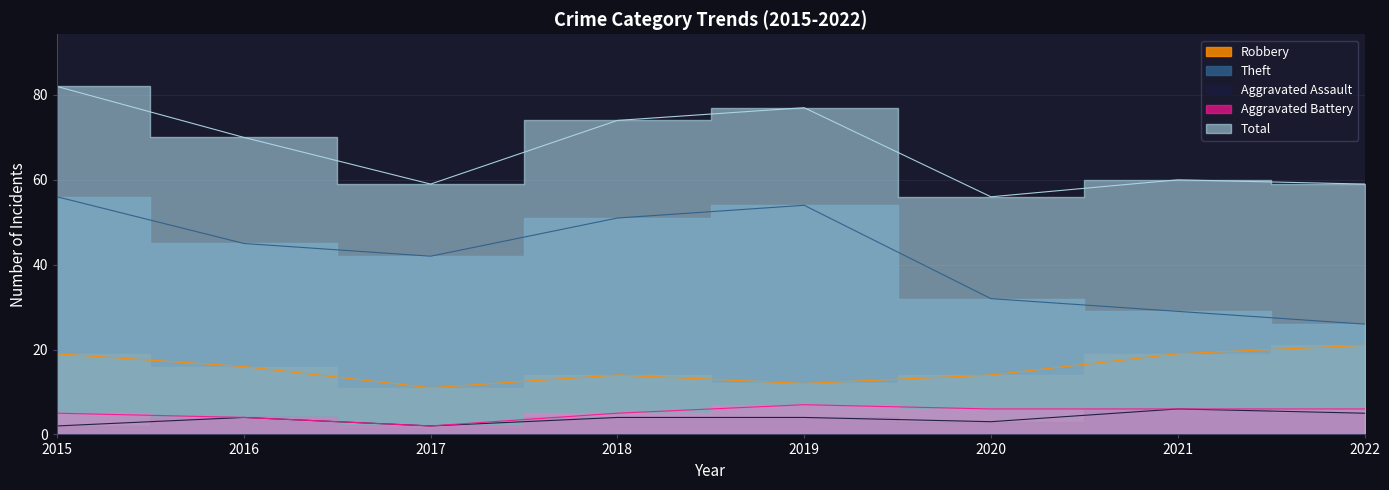

What is the value of the Aggravated Assault point at the 5th from the left?

4